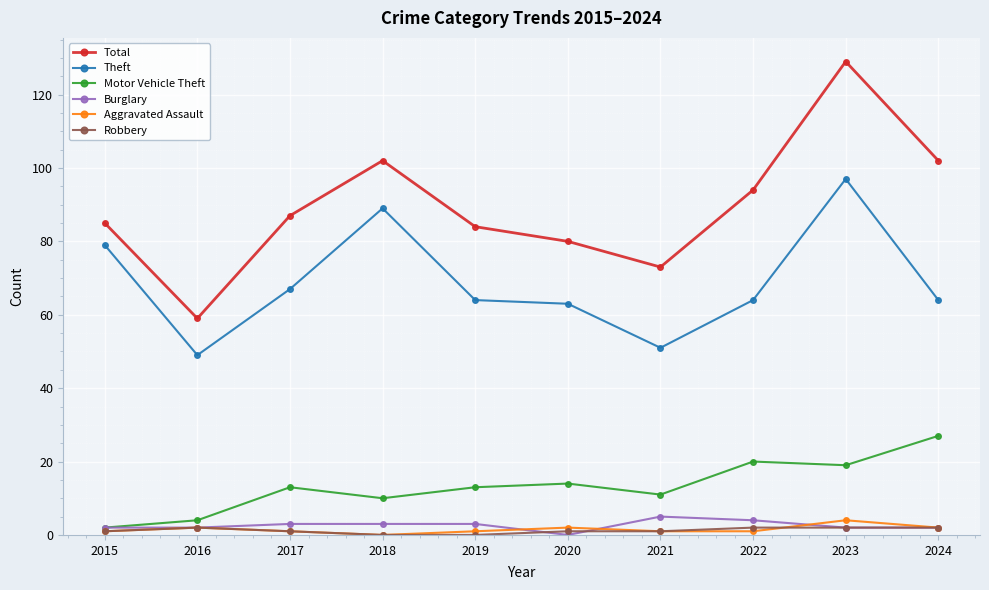

What is the difference between the highest and lowest values at 2020?

80